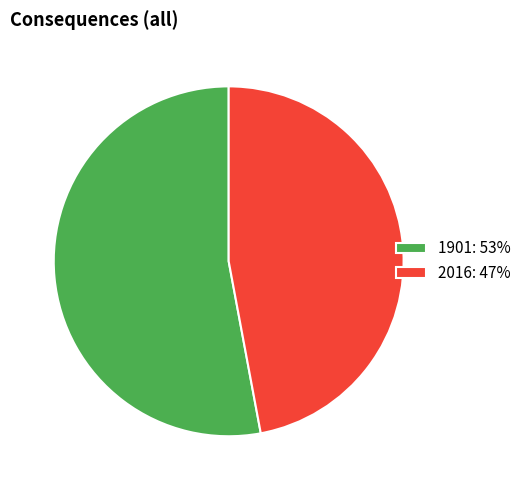

Do 1901 and 2016 together represent more than half of the pie?

Yes